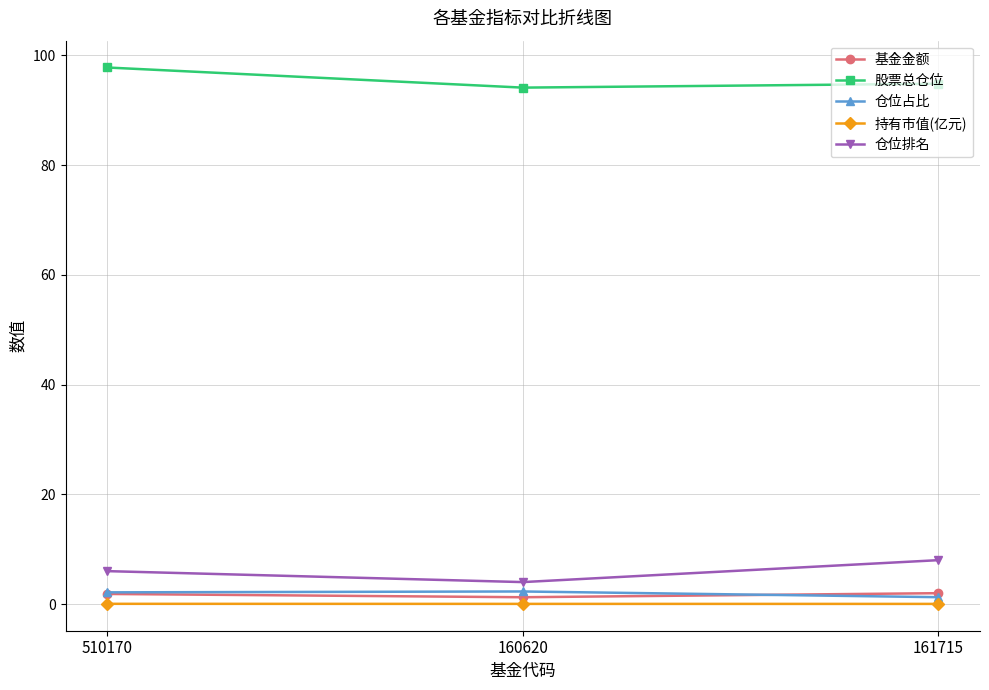

Is it true that 仓位排名 equals 4.0 at 160620?

True